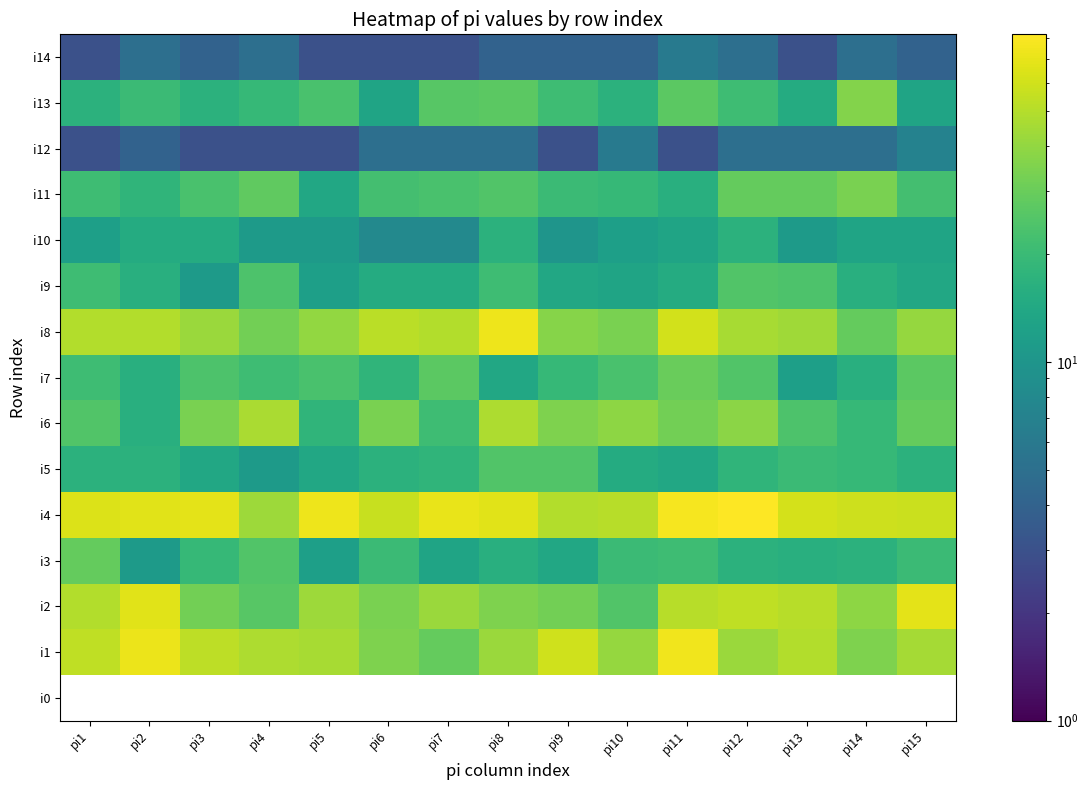

True or false: i1 has a value of 70.7 at pi10.

False